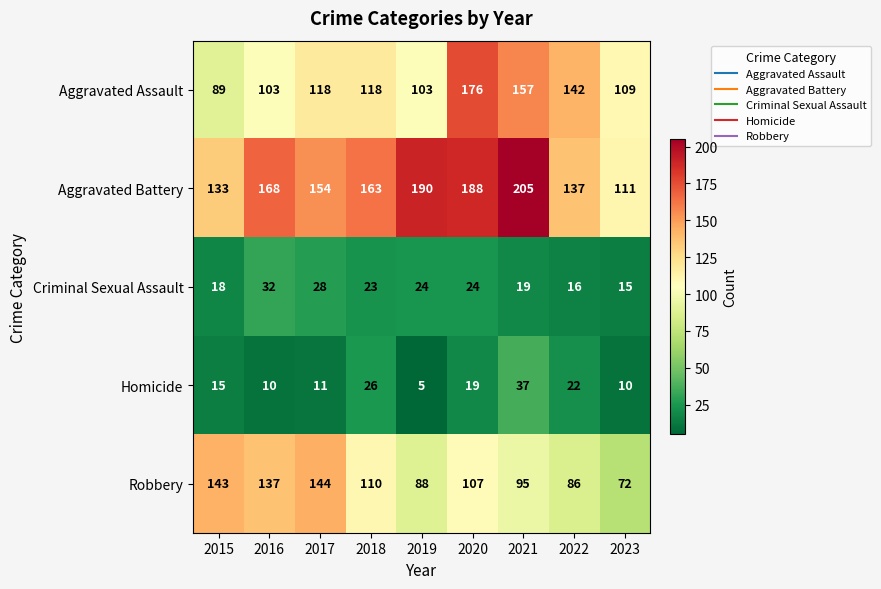

Between 2020 and 2023, which series saw the biggest shift?

Aggravated Battery